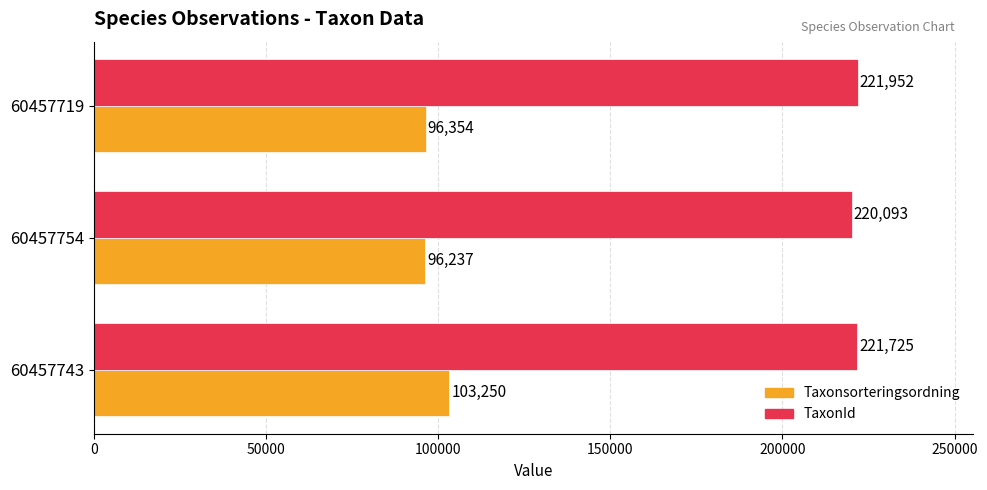

Is the value of TaxonId at 60457719 greater than the value of Taxonsorteringsordning at 60457754?

Yes